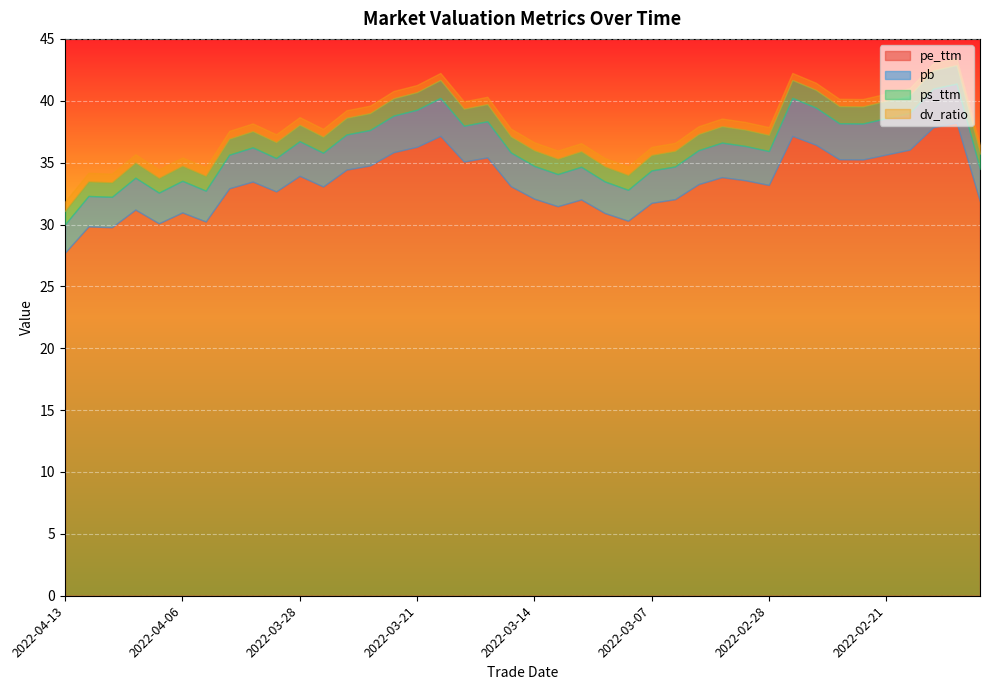

Is it true that pb equals 2.5 at 2022-03-08?

True